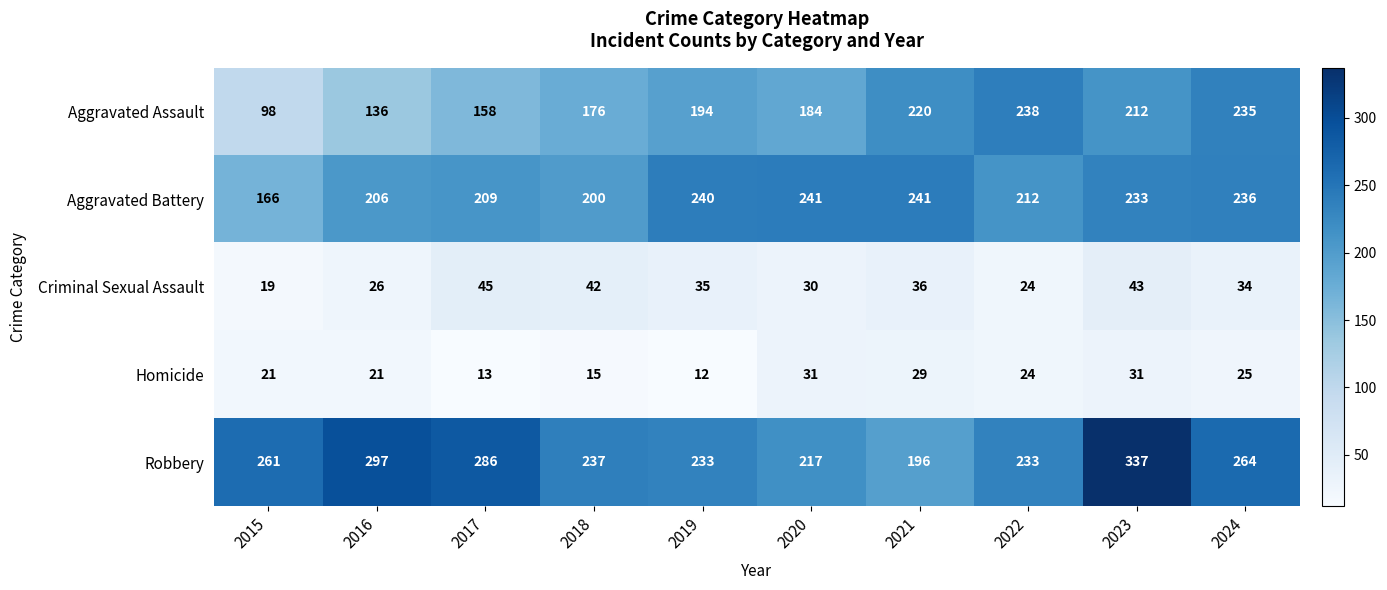

Rank the series by their maximum value, from lowest to highest.

Homicide, Criminal Sexual Assault, Aggravated Assault, Aggravated Battery, Robbery